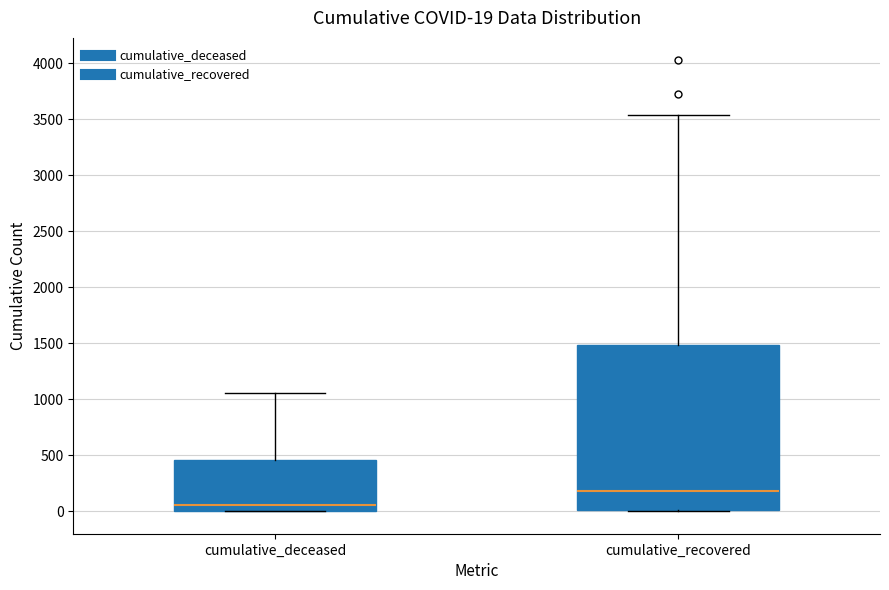

Which box is the tallest, from its lower edge to its upper edge?

cumulative_recovered